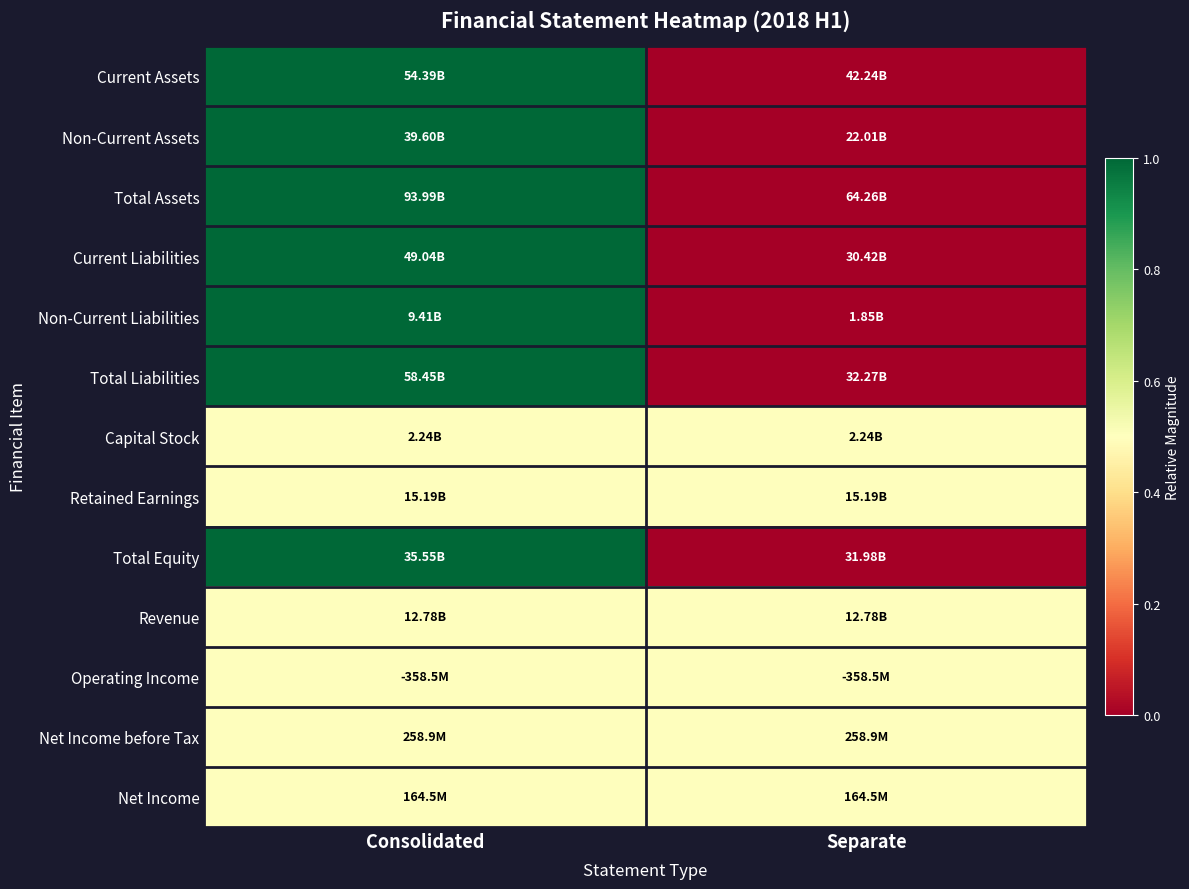

Which label corresponds to the smallest value in the chart?

Separate